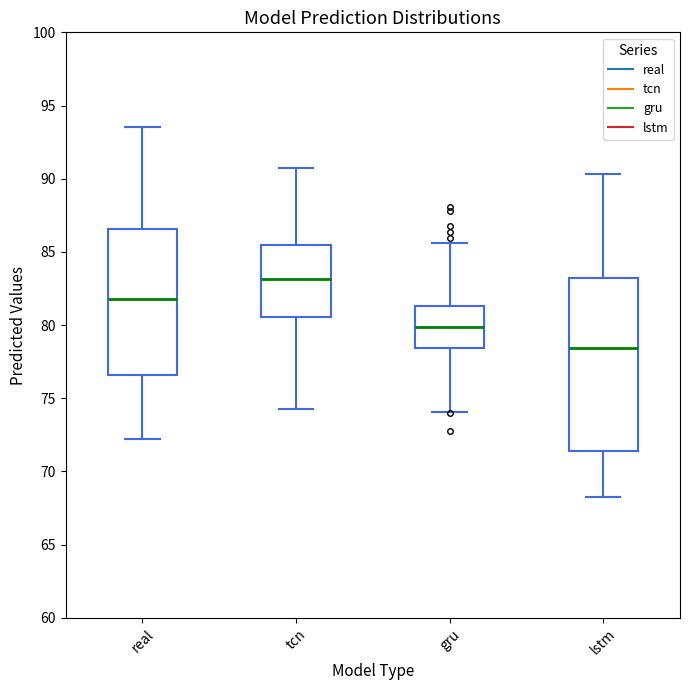

Which box has the lowest median line?

lstm